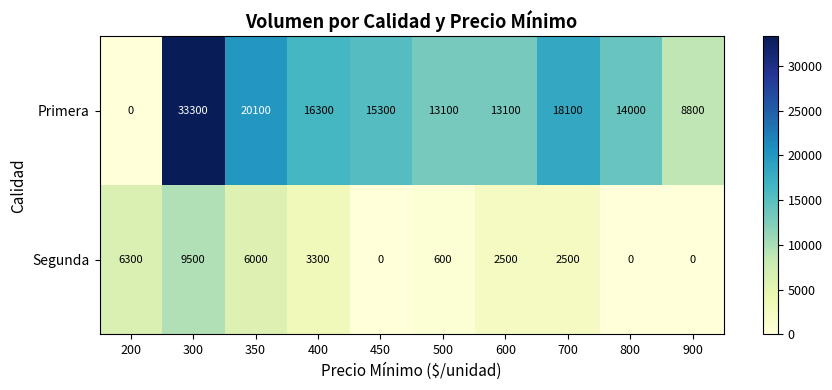

The value of Primera at 500 is 13100. True or false?

True